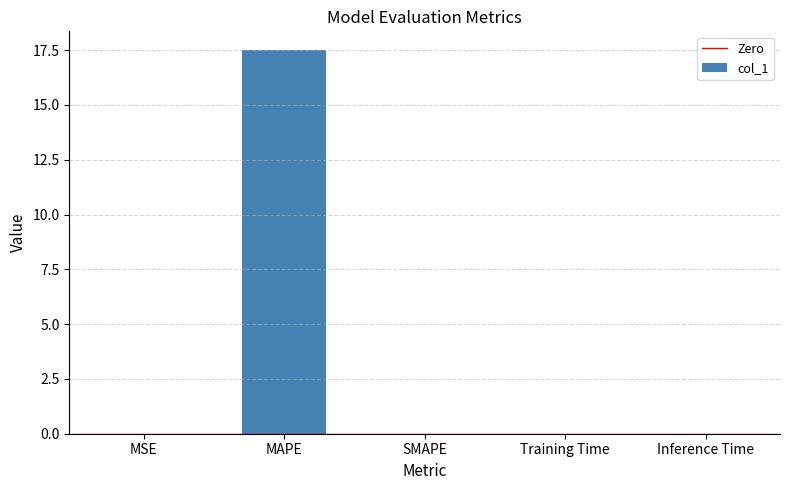

The value at MSE is 0.0. True or false?

True